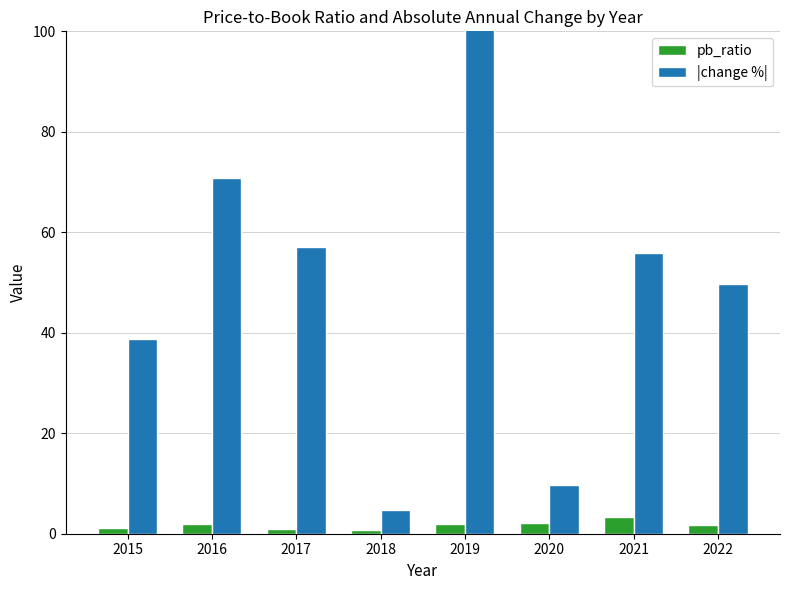

Which series has the widest spread of values?

|change %|